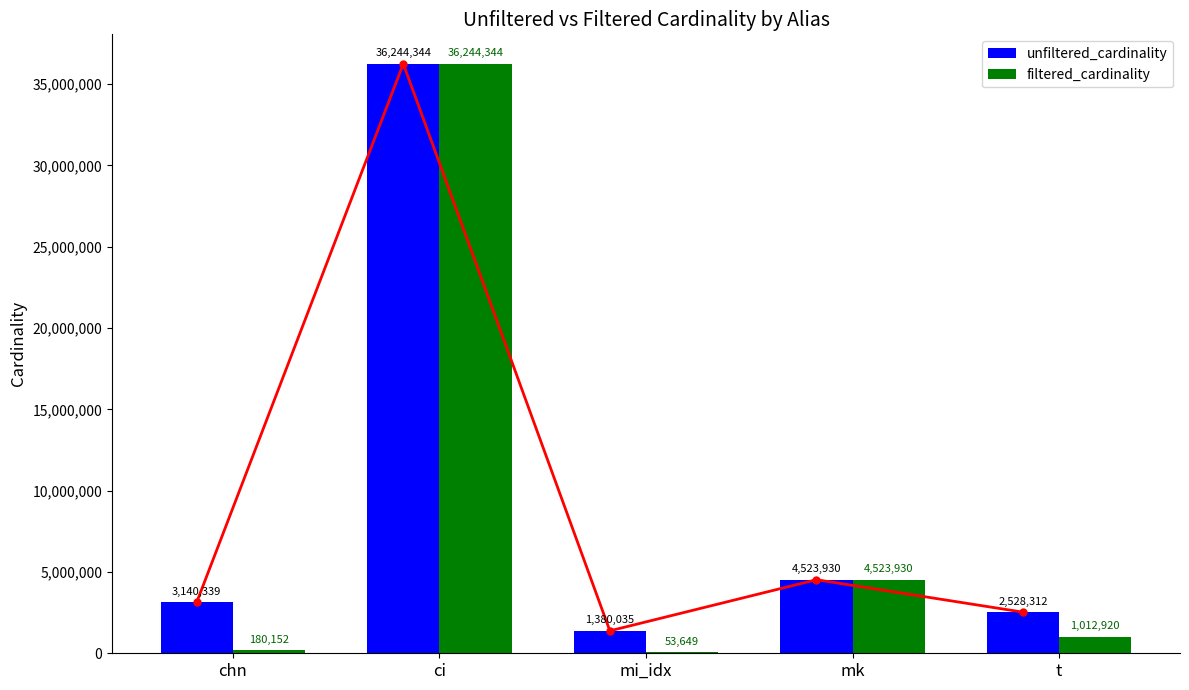

Rank the series at chn from lowest to highest value.

filtered_cardinality, unfiltered_cardinality